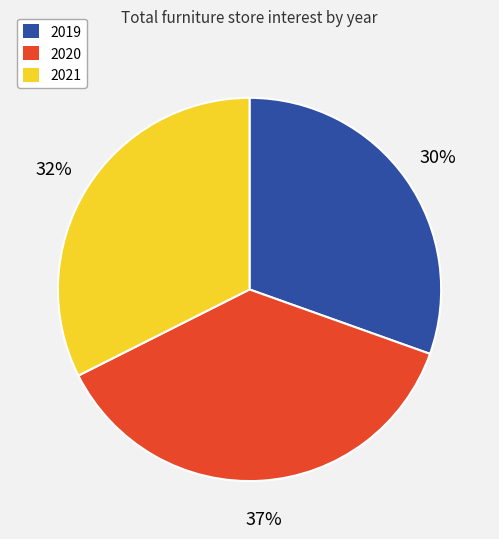

Do 2021 and 2020 together represent more than half of the pie?

Yes